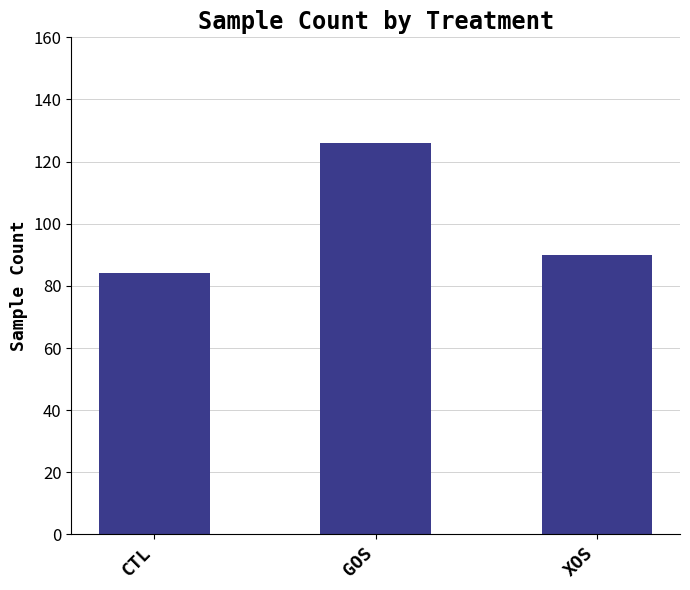

Are the bars horizontal?

No